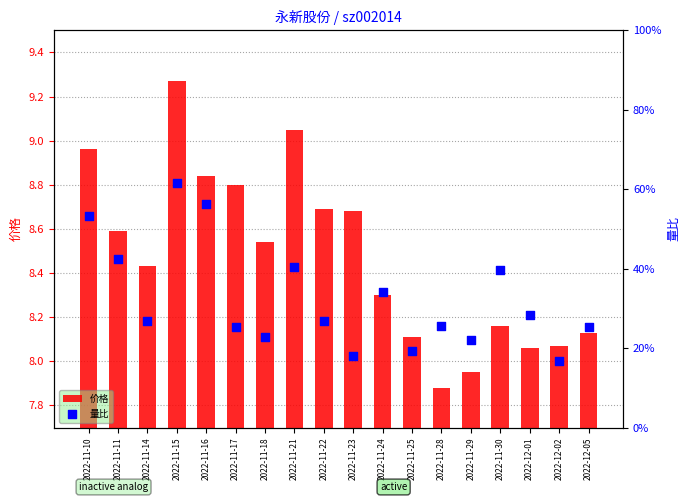

What is the total value across all series at 2022-11-18?

9.1